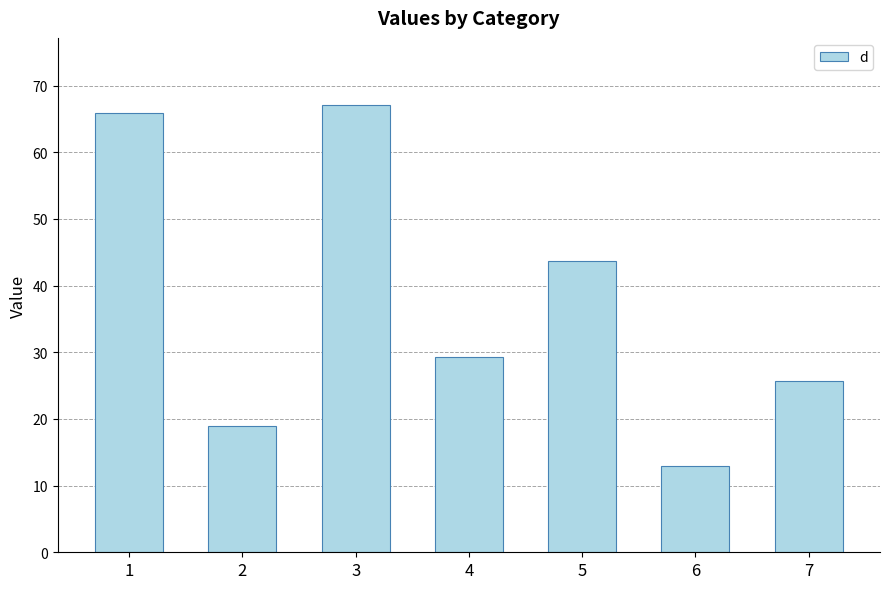

What is the sum of the values at 4 and 3?

96.4